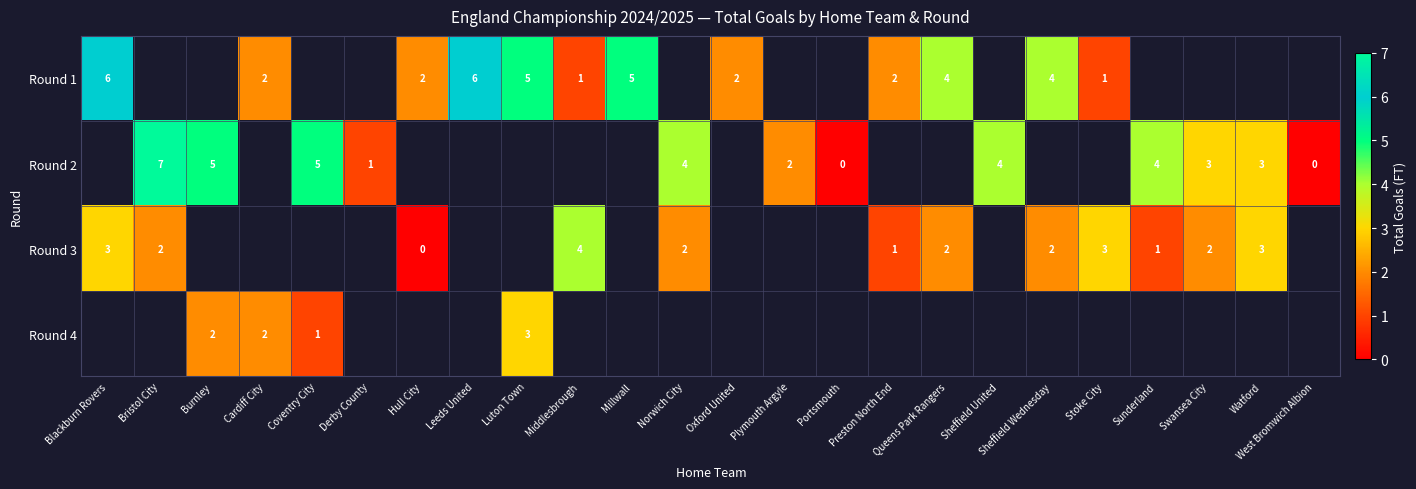

The value of Round 4 at Cardiff City is 2. True or false?

True